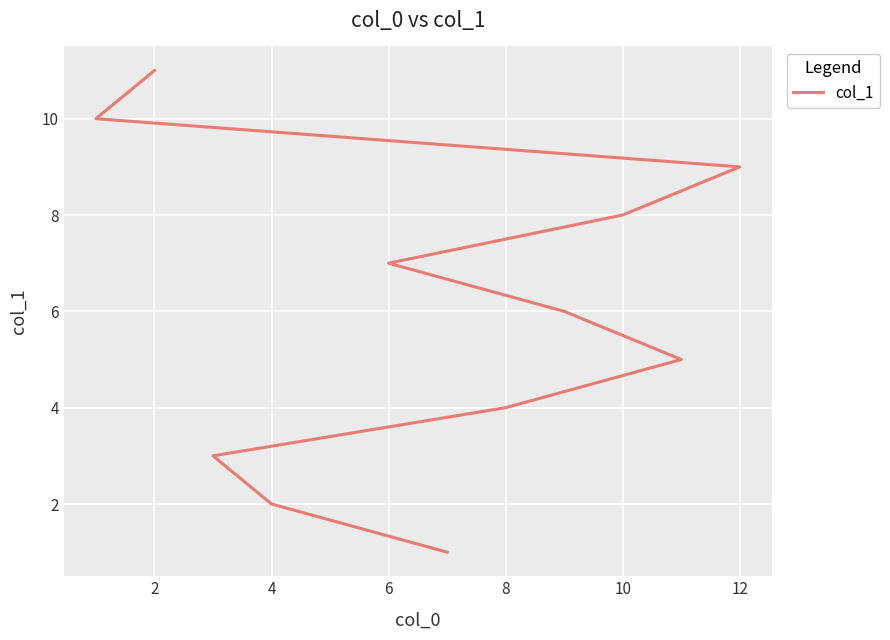

How many lines are shown in the chart?

1